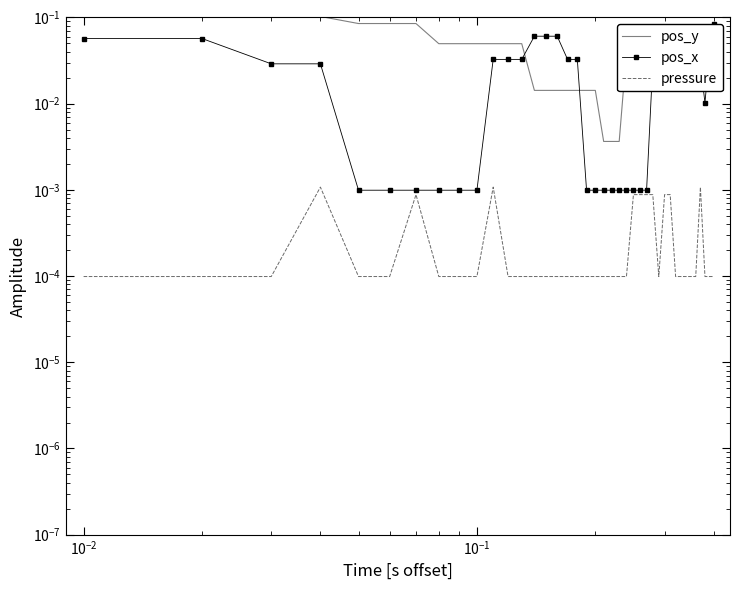

Is it true that pressure equals 0.0 at 28?

False